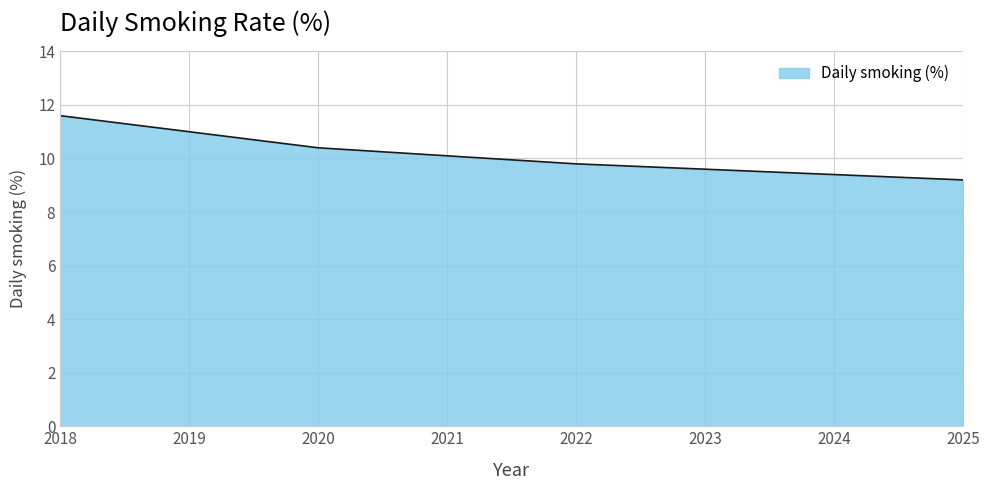

What is the difference between the maximum and minimum values?

2.4